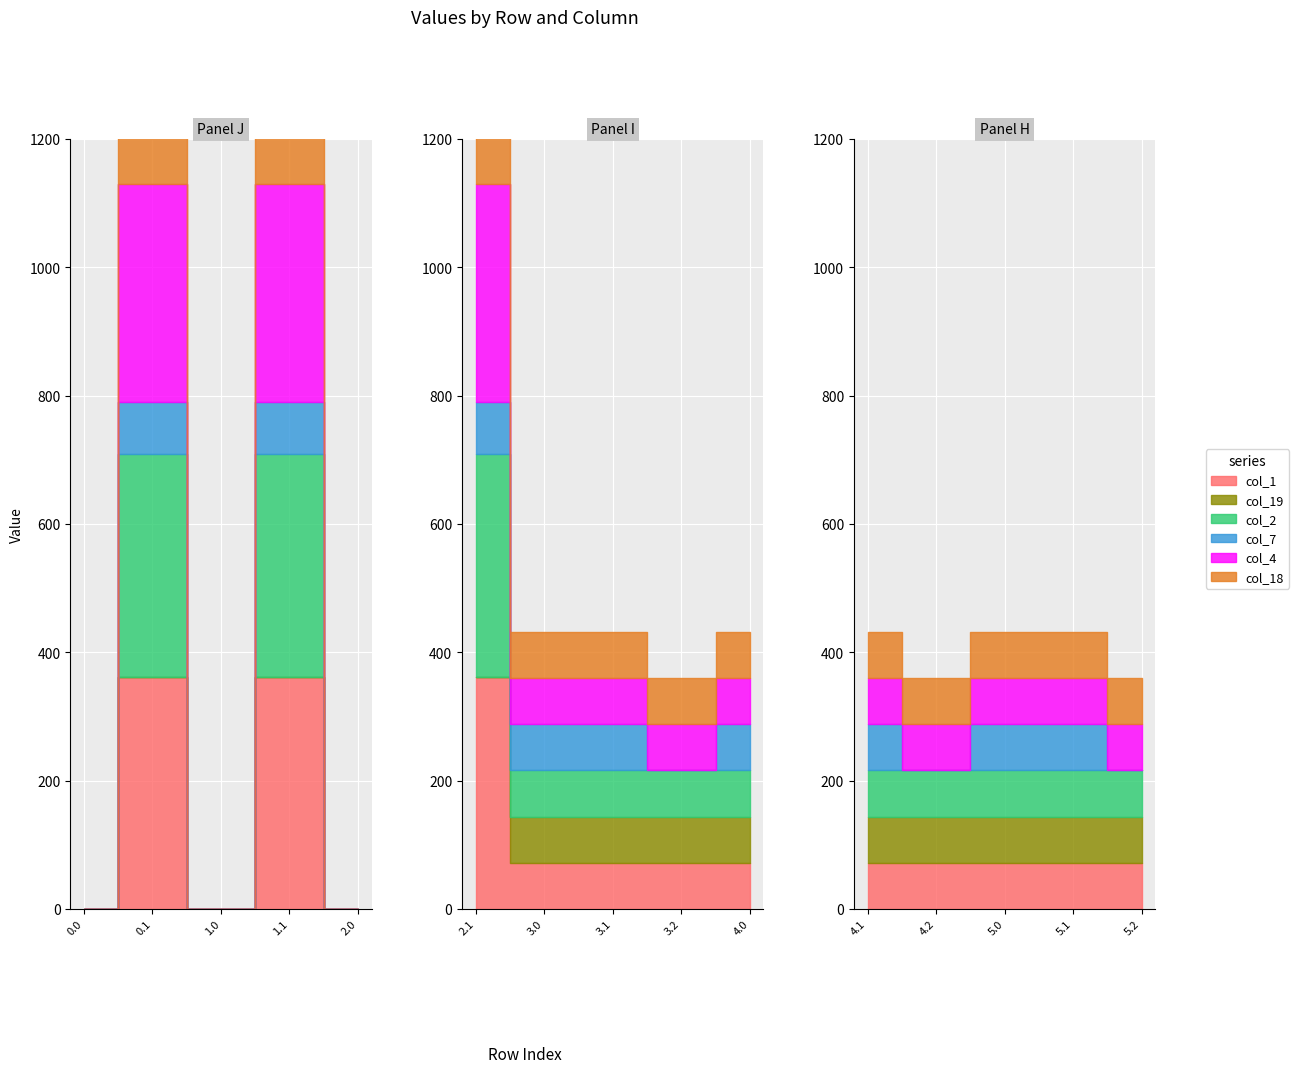

Does the chart display data point markers on the line(s)?

No